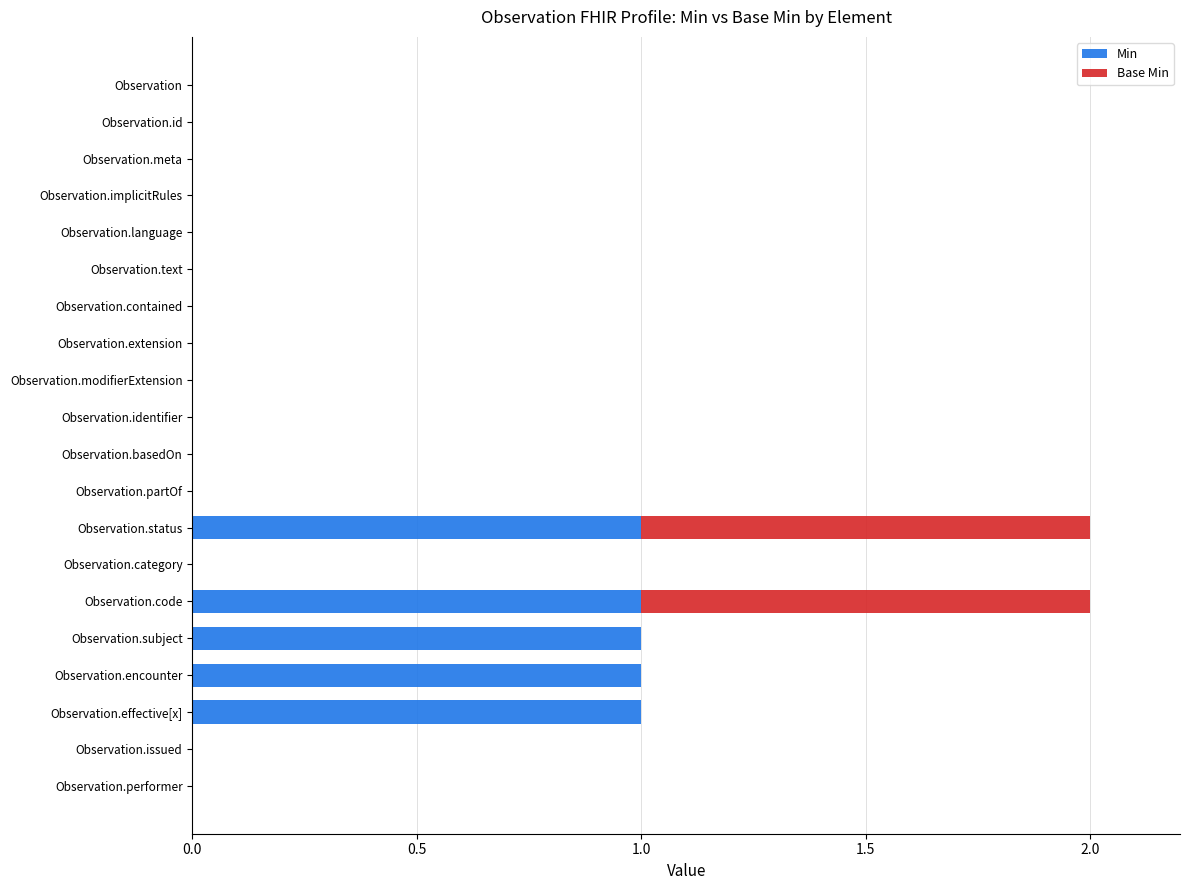

Is it true that Min equals 1 at Observation?

False